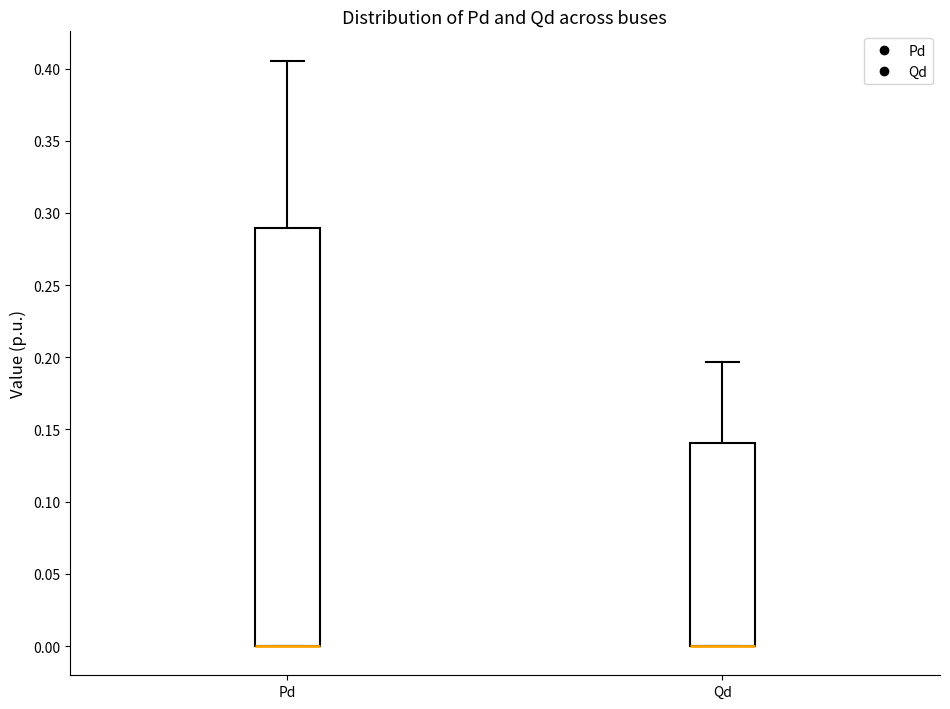

Where does the upper whisker of the box for Qd end on the y-axis? The values are not printed on the chart, so give them approximately, as read against the axis.

0.195